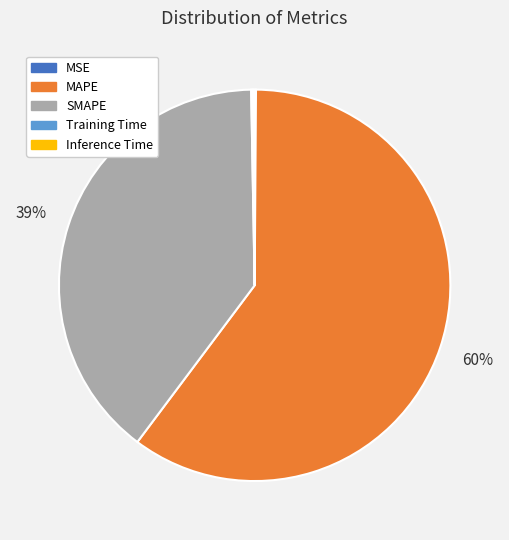

Does SMAPE represent more than half of the total?

No